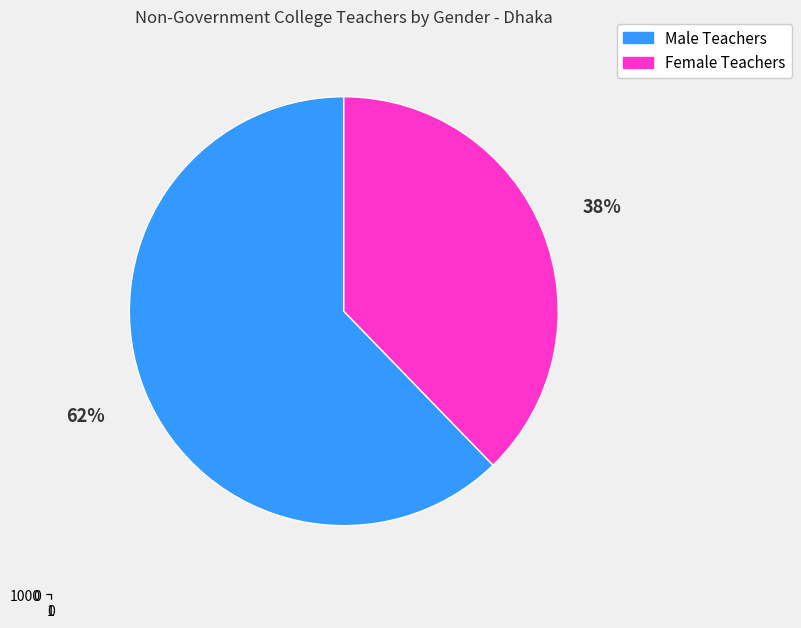

True or false: Keraniganj accounts for 15% of the total.

False